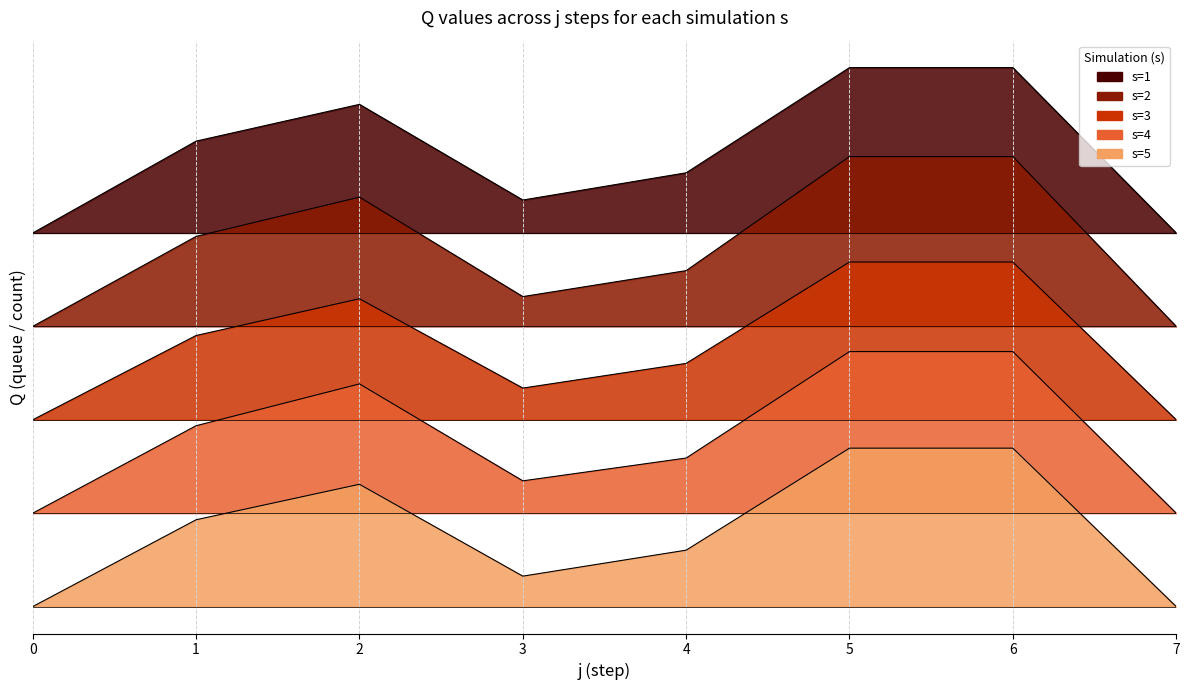

Read the s=2 value at 6.

710.2